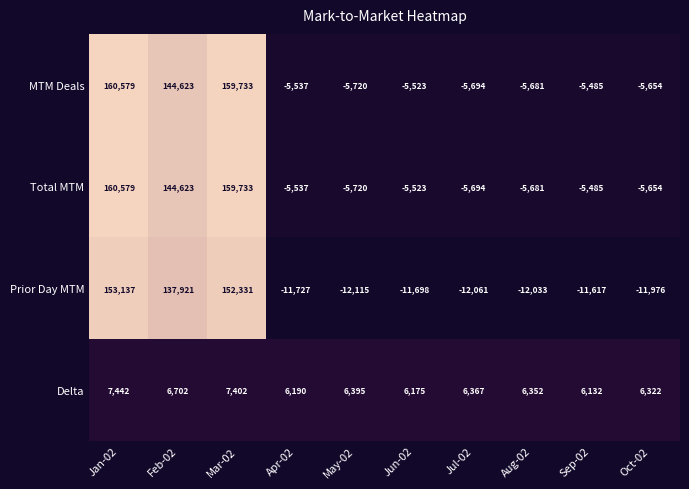

What value does the Total MTM series have at Aug-02?

-5681